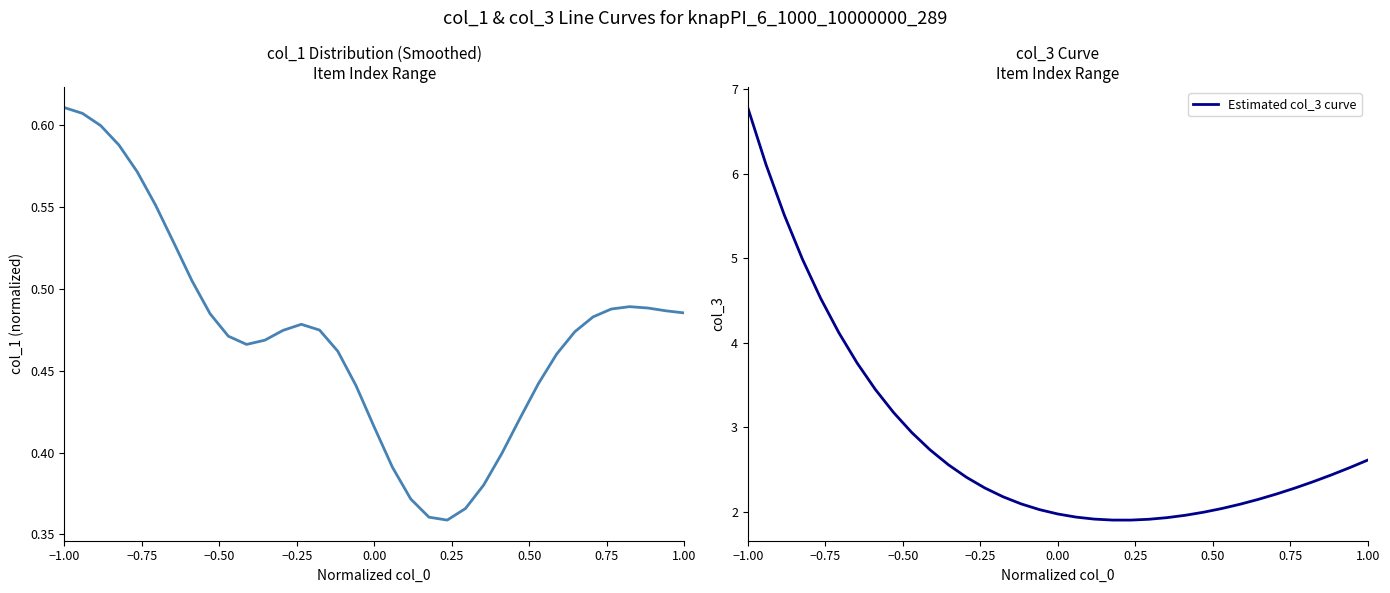

At which label does Estimated col_3 curve reach its peak?

−1.00